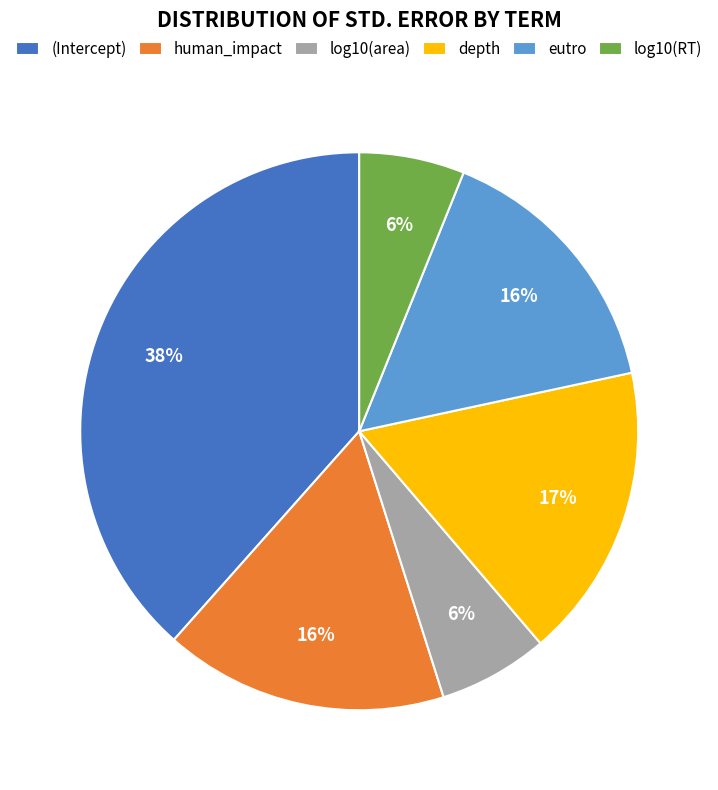

Which has a higher value, depth or log10(area)?

depth